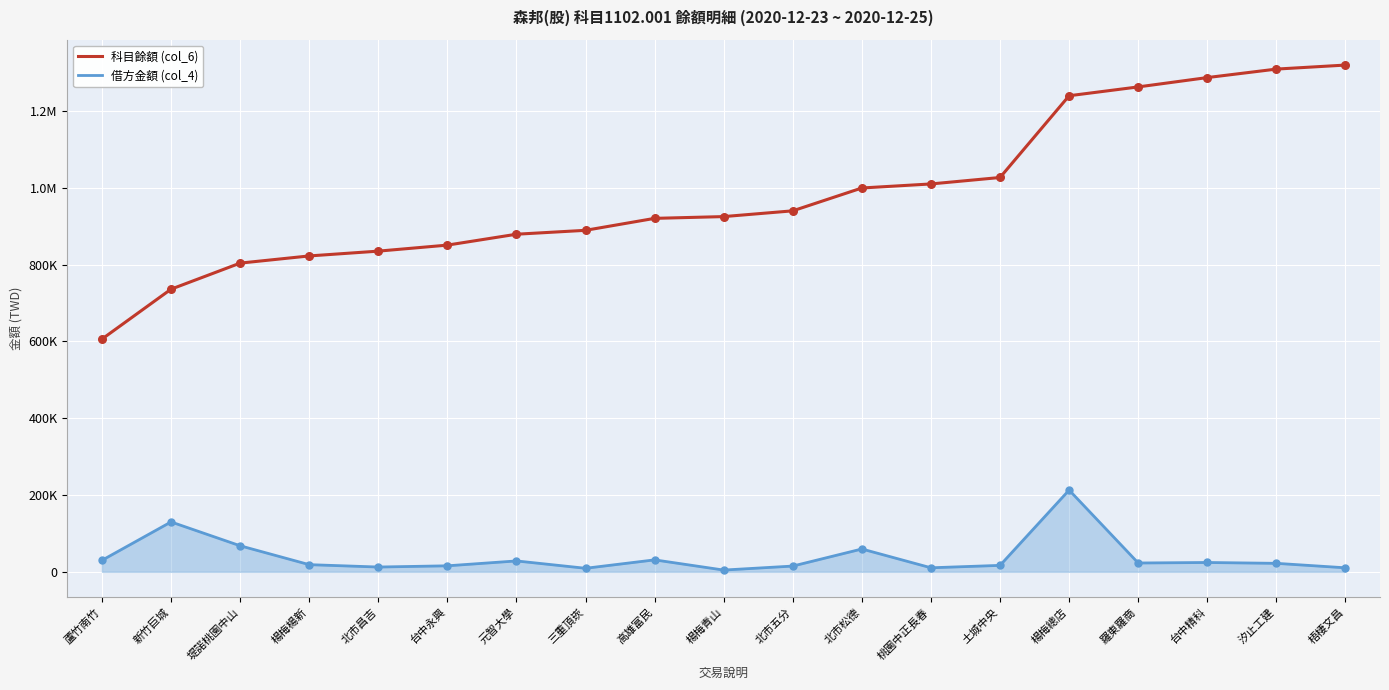

What are all the series names shown in the legend?

科目餘額 (col_6), 借方金額 (col_4)